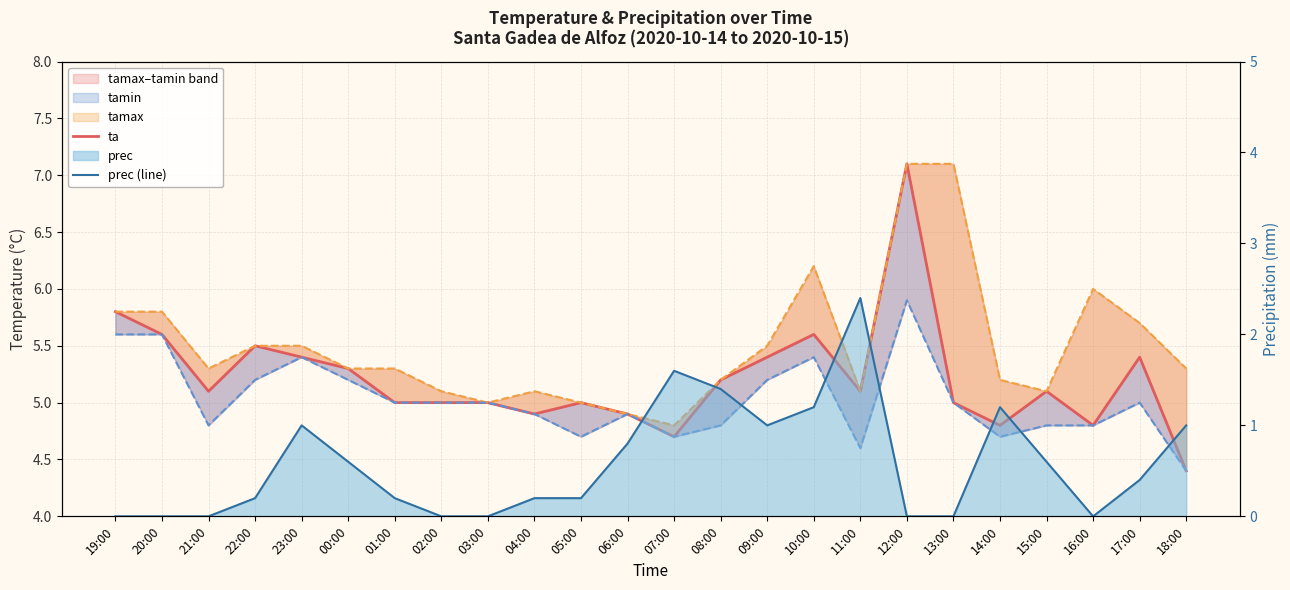

Rank the categories by tamax value from highest to lowest.

12:00, 13:00, 10:00, 16:00, 19:00, 20:00, 17:00, 22:00, 23:00, 09:00, 21:00, 00:00, 01:00, 18:00, 08:00, 14:00, 02:00, 04:00, 11:00, 15:00, 03:00, 05:00, 06:00, 07:00